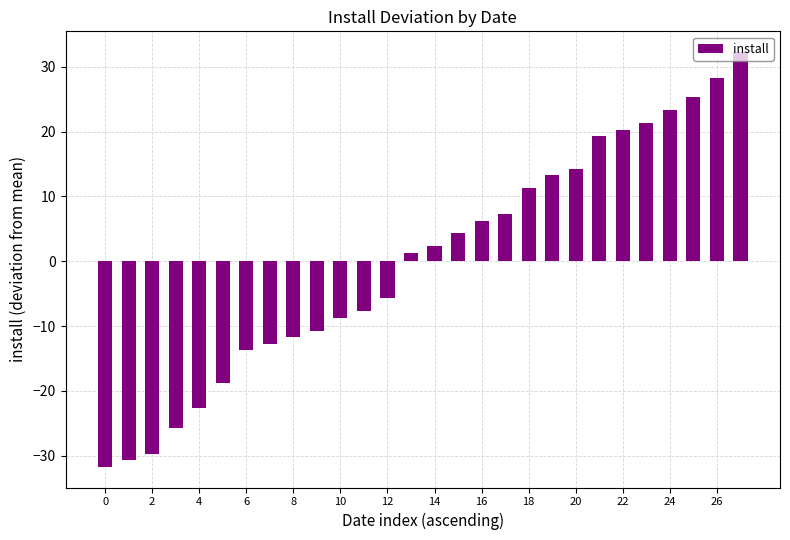

What is the difference between the maximum and second lowest values?

63.0